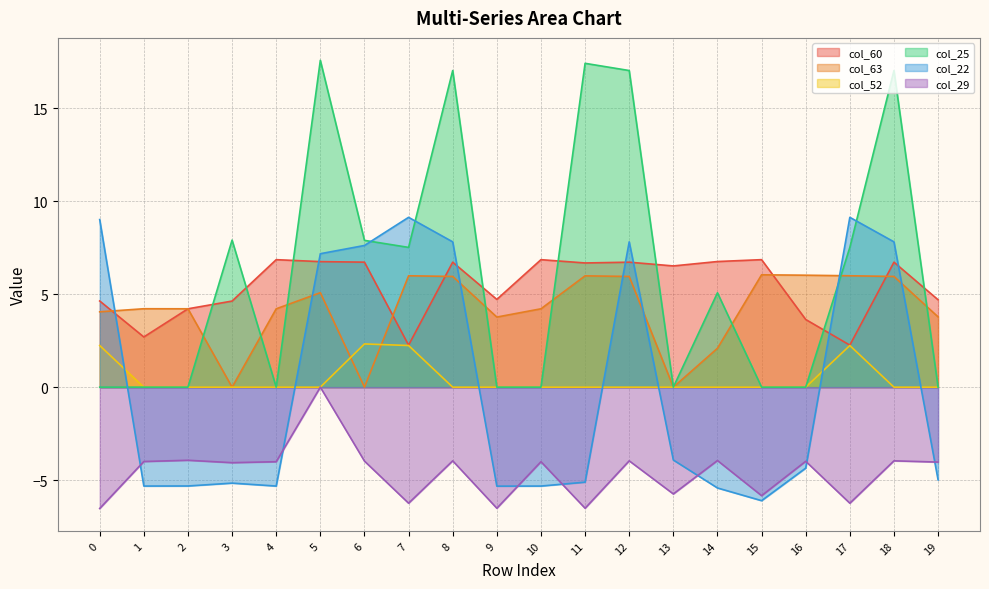

Reading left to right, extract all data points from this chart.

col_60: 4.6	2.7	4.2	4.6	6.9	6.8	6.7	2.3	6.7	4.7	6.9	6.7	6.7	6.5	6.8	6.9	3.6	2.3	6.7	4.7
col_63: 4.1	4.2	4.2	0.0	4.2	5.1	0.0	6.0	6.0	3.8	4.2	6.0	6.0	0.0	2.1	6.0	6.0	6.0	6.0	3.8
col_52: 2.2	0.0	0.0	0.0	0.0	0.0	2.3	2.2	0.0	0.0	0.0	0.0	0.0	0.0	0.0	0.0	0.0	2.2	0.0	0.0
col_25: 0.0	0.0	0.0	7.9	0.0	17.6	7.9	7.5	17.0	0.0	0.0	17.4	17.0	0.0	5.1	0.0	0.0	7.5	17.0	0.0
col_22: 9.0	-5.3	-5.3	-5.2	-5.3	7.2	7.6	9.1	7.8	-5.3	-5.3	-5.1	7.8	-3.9	-5.4	-6.1	-4.4	9.1	7.8	-5.0
col_29: -6.5	-4.0	-3.9	-4.1	-4.0	0.0	-4.0	-6.2	-4.0	-6.5	-4.0	-6.5	-4.0	-5.7	-3.9	-5.8	-4.0	-6.2	-4.0	-4.0